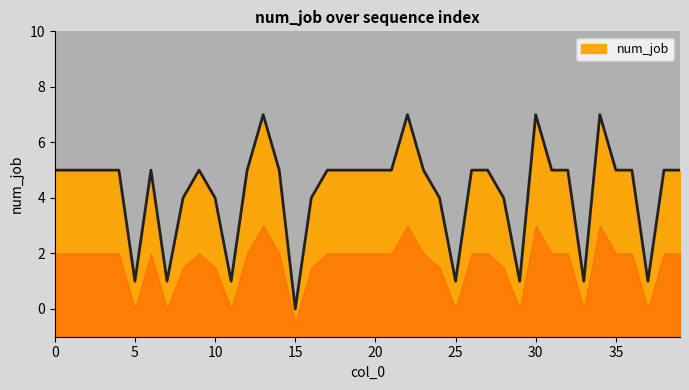

Approximately how many times larger is the value at 21 compared to 17?

1.0